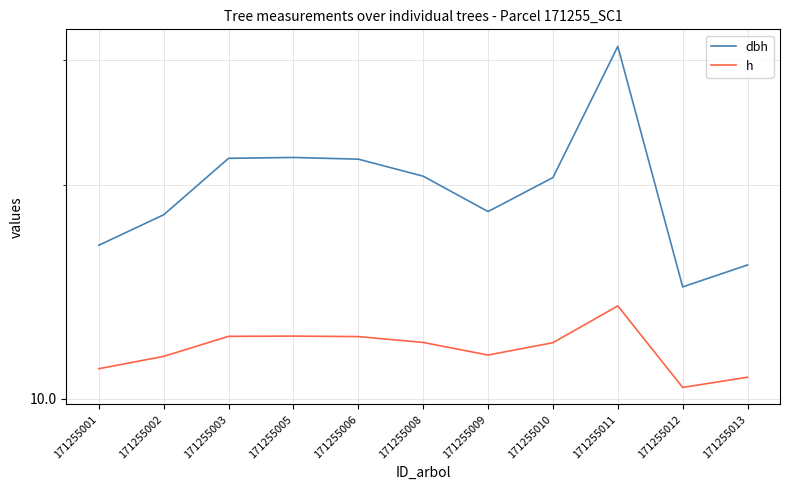

What are all the series names shown in the legend?

dbh, h